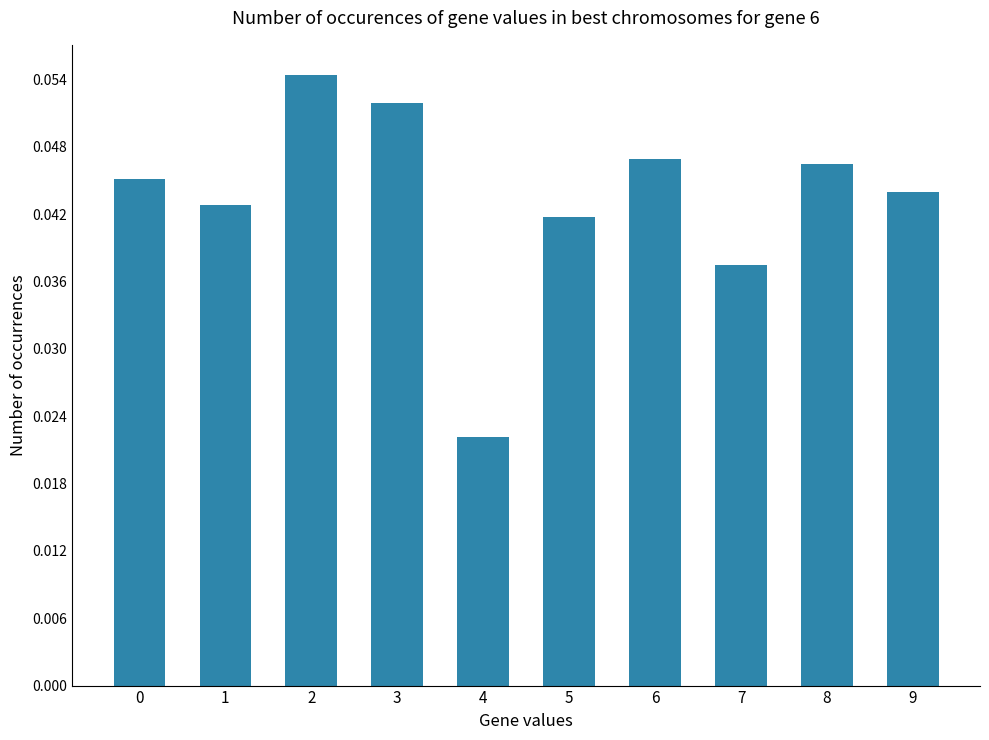

The value at 9 is 0.1. True or false?

False